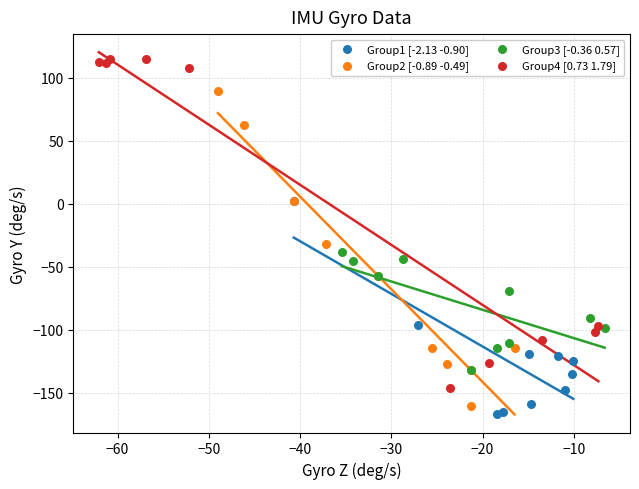

Which series contains the highest Y value?

Group4 [0.73 1.79]